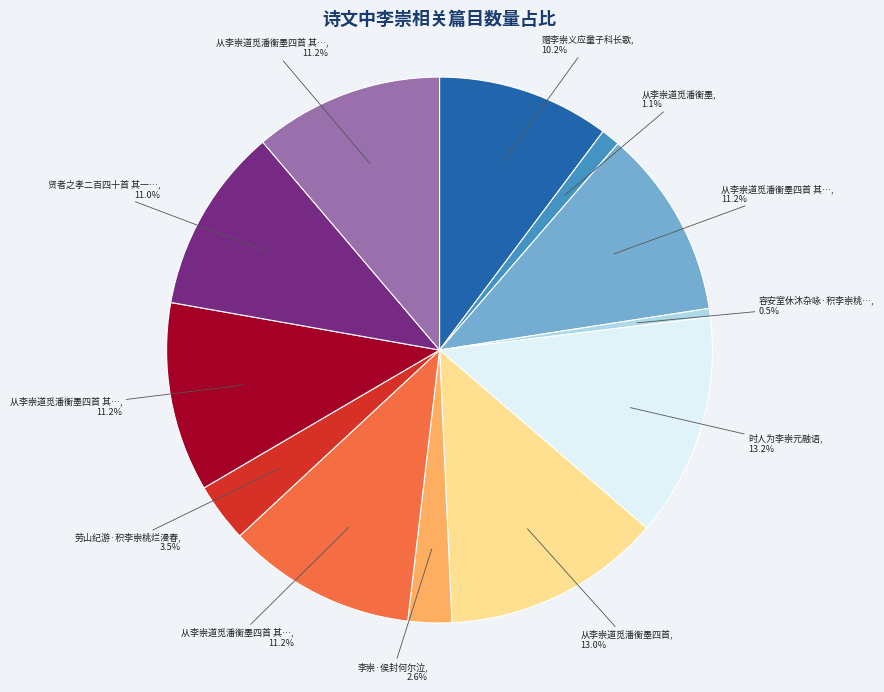

Is there any slice that represents more than half of the pie?

No